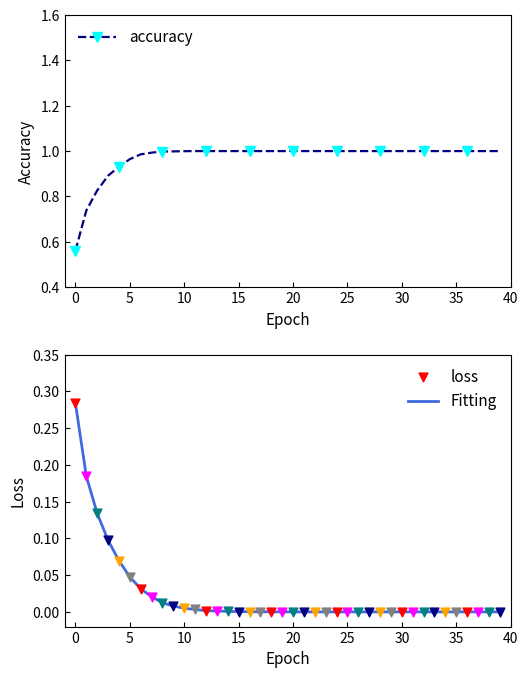

Which series has the largest Y range (max minus min)?

accuracy